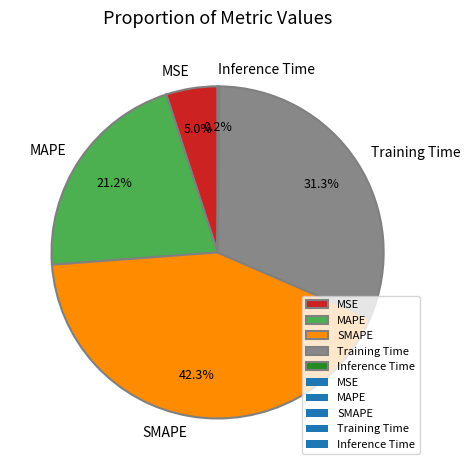

Does Training Time account for over 50% of the chart?

No